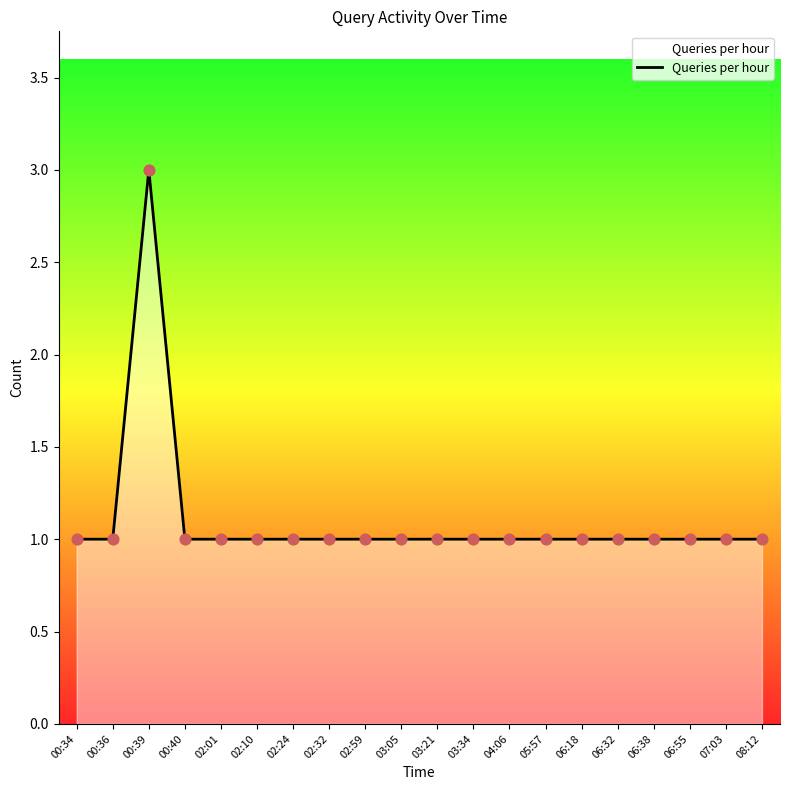

What is the change in value from 00:39 to 08:12?

-2